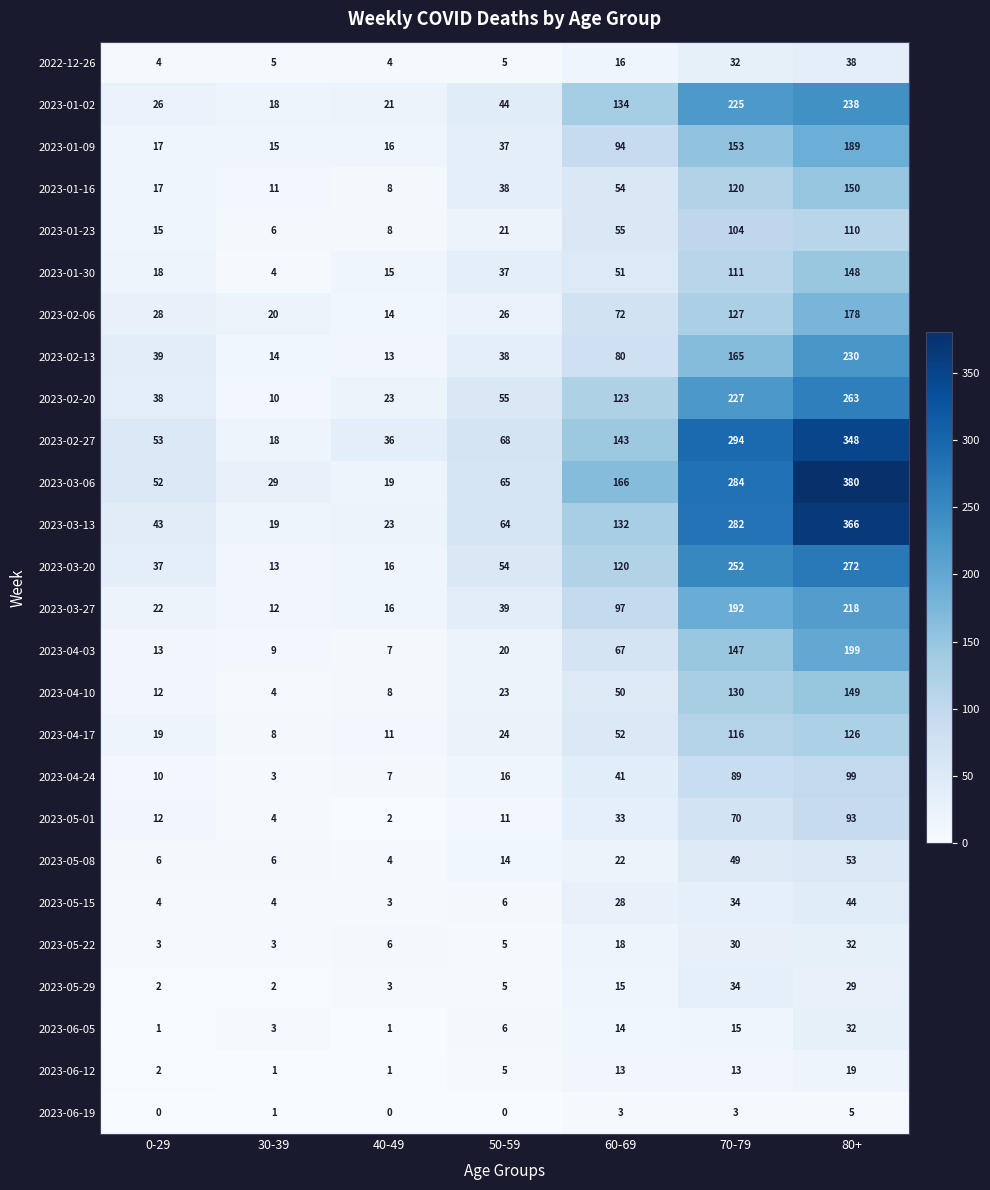

The 2023-04-03 series shows 13 at 0-29. True or false?

True